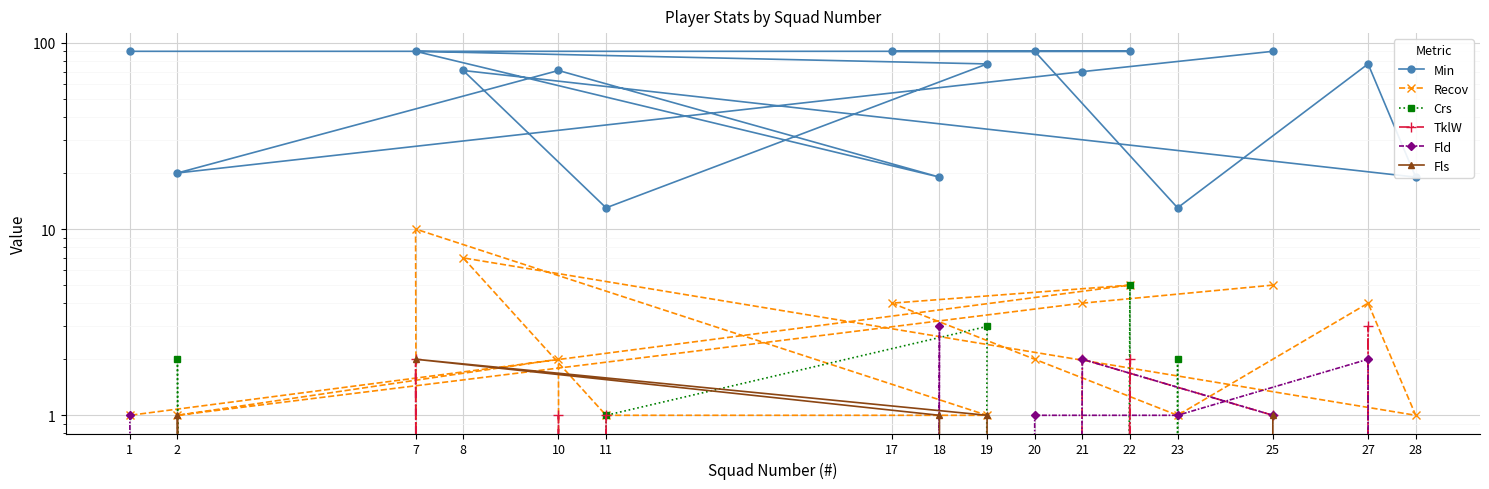

True or false: Crs has a value of 0 at 20.

True